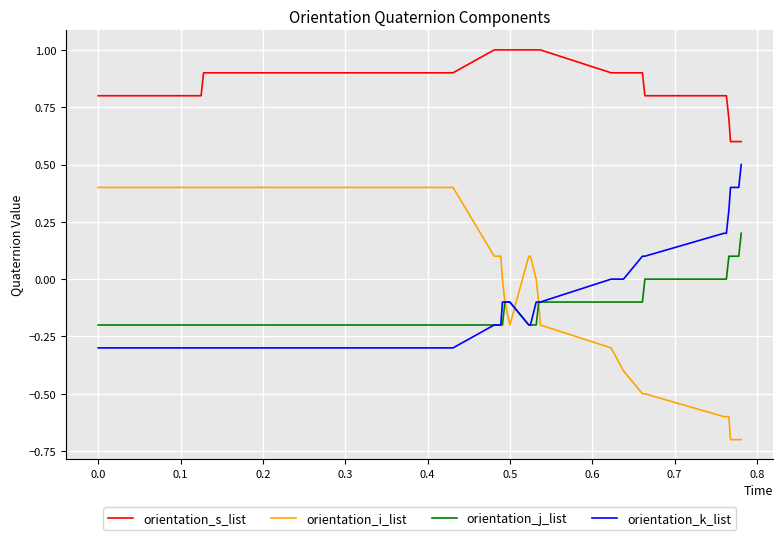

What is the smallest value displayed?

-0.7